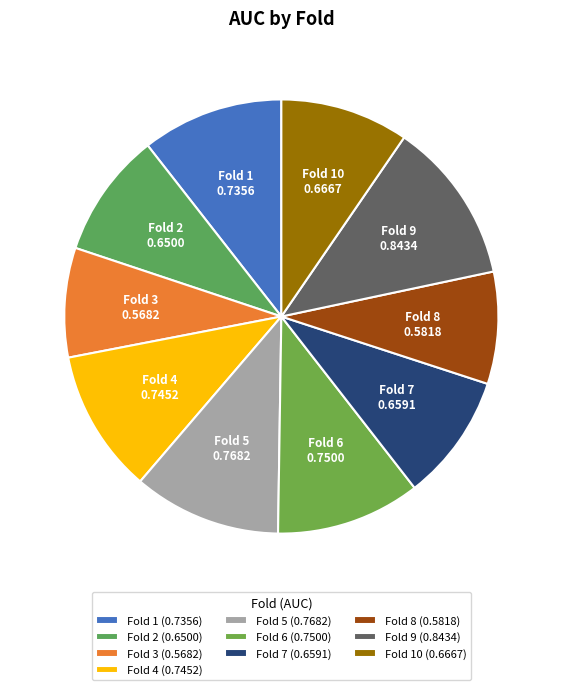

How many segments does this pie chart have?

10